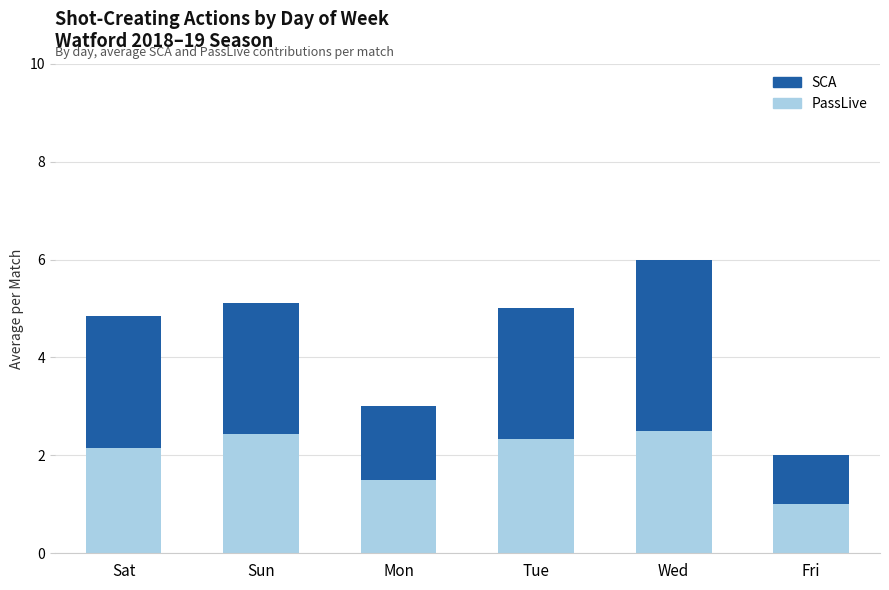

What are all the series names shown in the legend?

SCA, PassLive